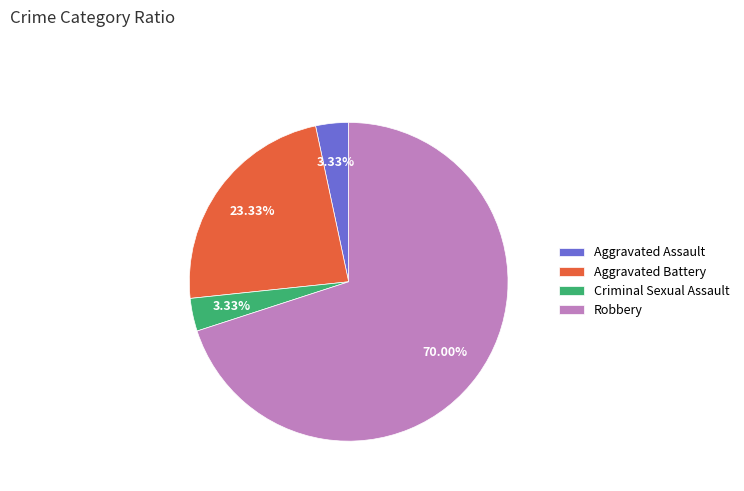

What is the largest slice in the pie chart?

Robbery